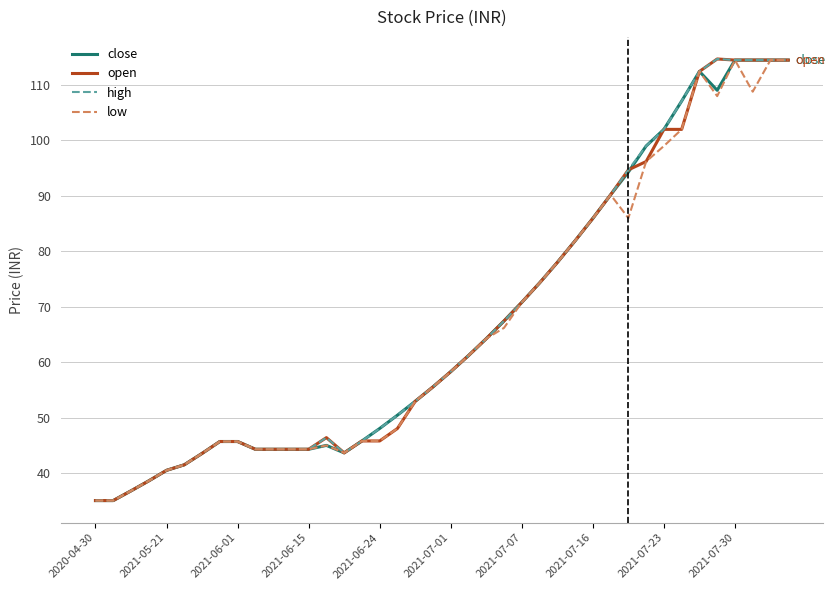

What is the highest value of the close series?

114.5